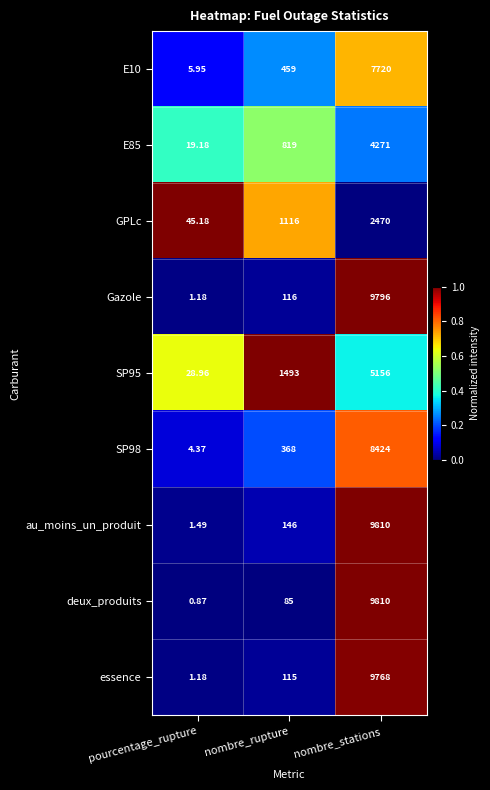

Which series has the largest range (max minus min)?

deux_produits